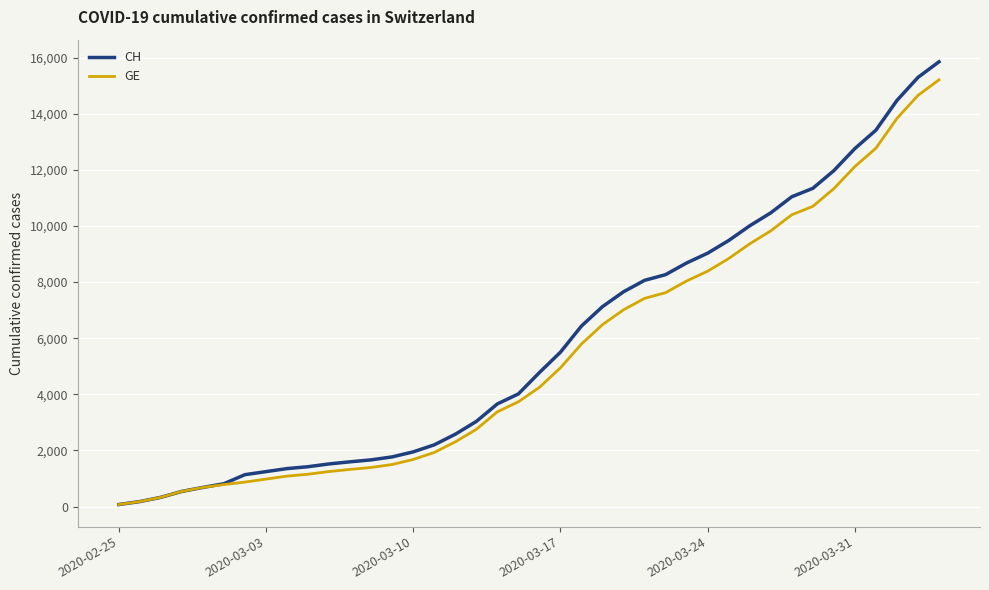

What is the maximum value shown in the chart?

15850